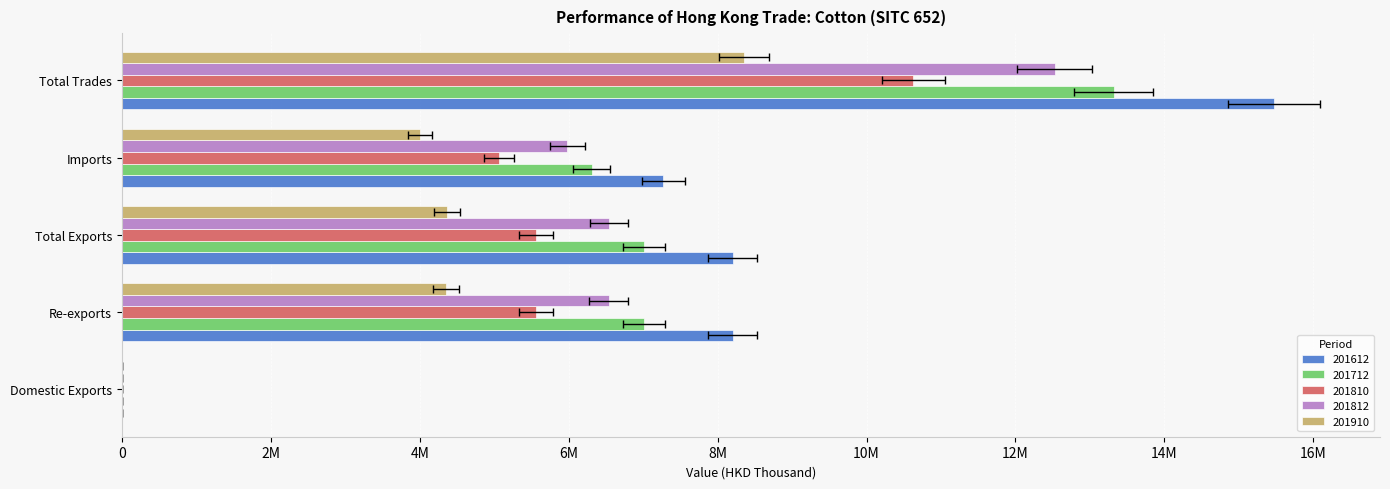

Between Imports and Re-exports, which is larger?

Re-exports